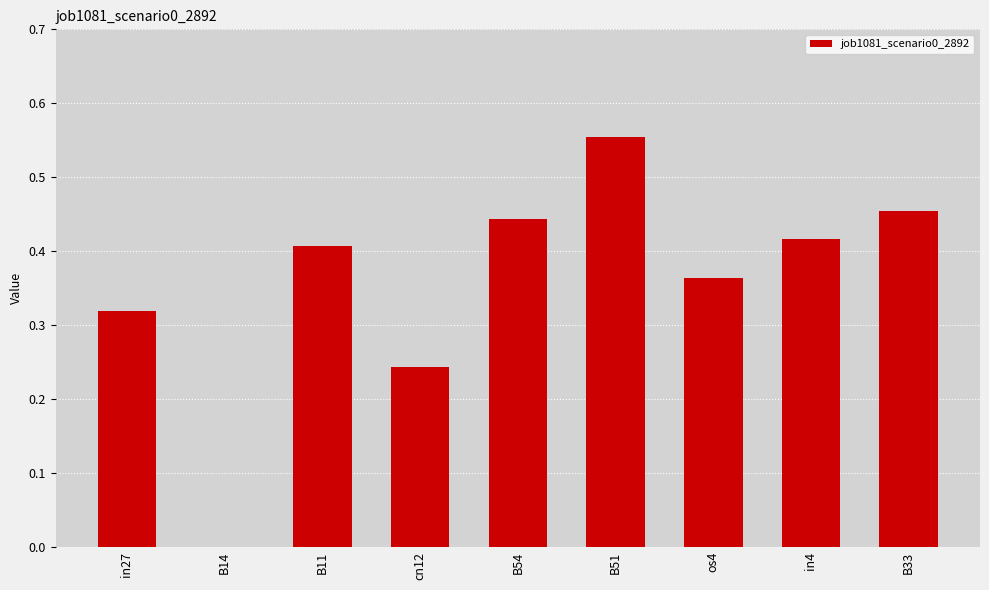

Where is the data nearest to the value 0?

B14